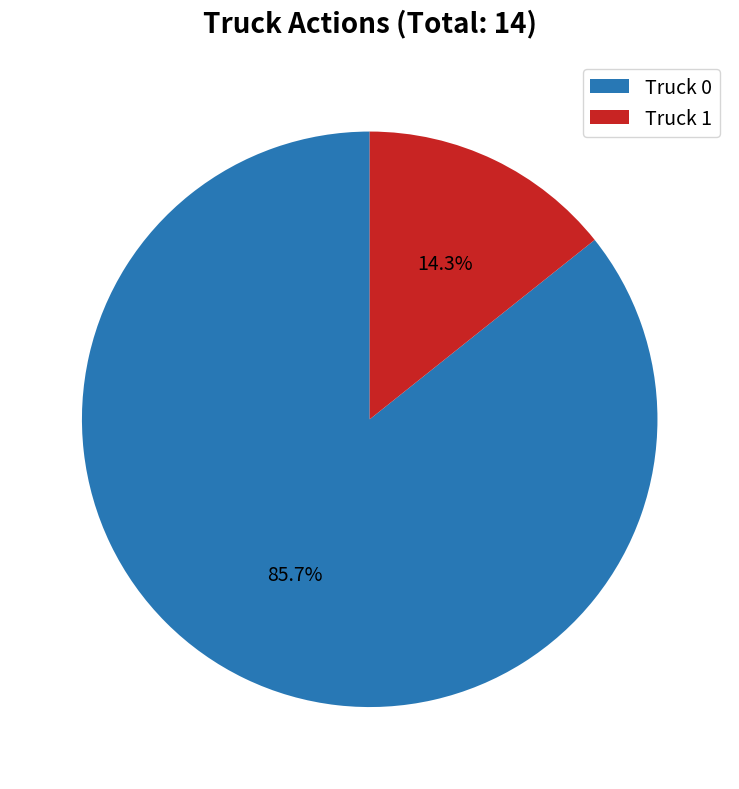

Approximately how many times larger is the value at Truck 0 compared to Truck 1?

6.0